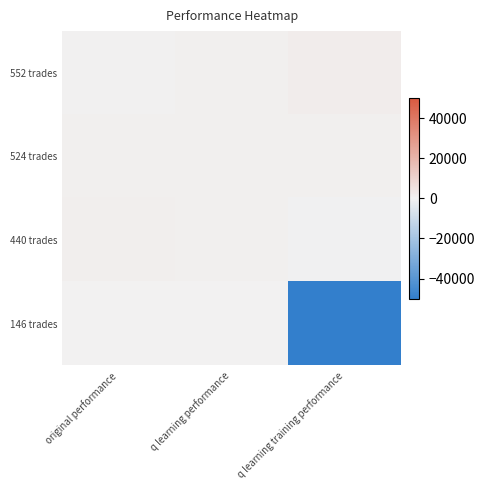

Reading left to right, what are all the values shown in this chart?

552 trades: original performance=743.2	q learning performance=793.7	q learning training performance=1870.3
524 trades: original performance=848.4	q learning performance=985.7	q learning training performance=911.3
440 trades: original performance=1280.1	q learning performance=1062.8	q learning training performance=-585.4
146 trades: original performance=258.7	q learning performance=333.3	q learning training performance=-50000.0